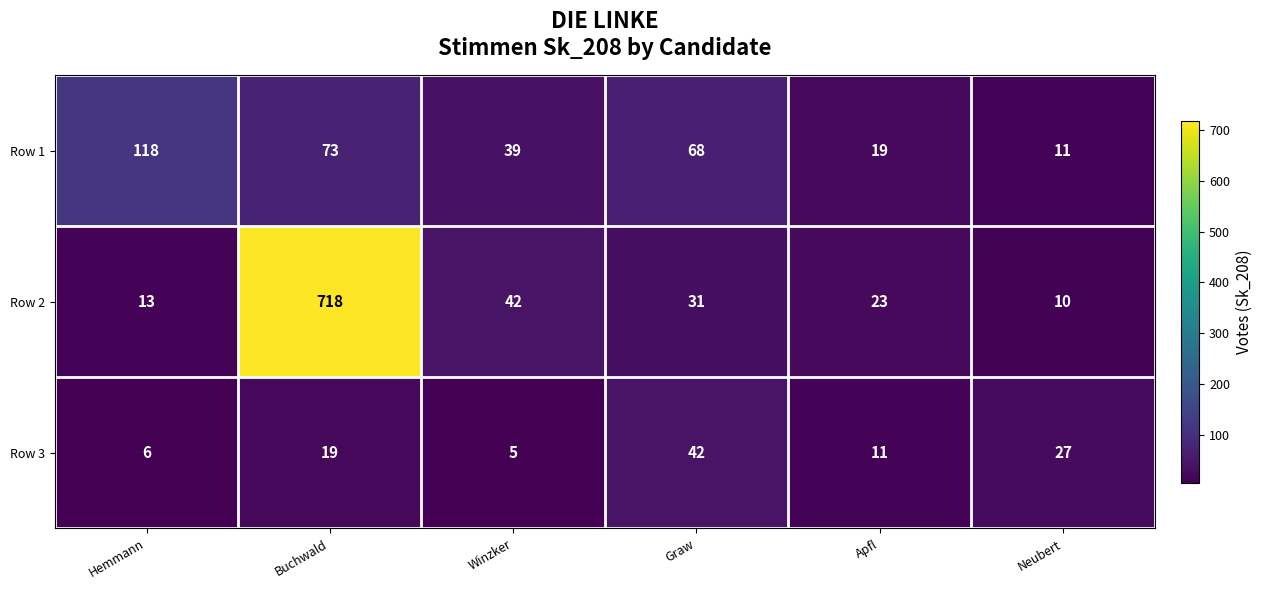

At how many categories does at least one series exceed 46?

3